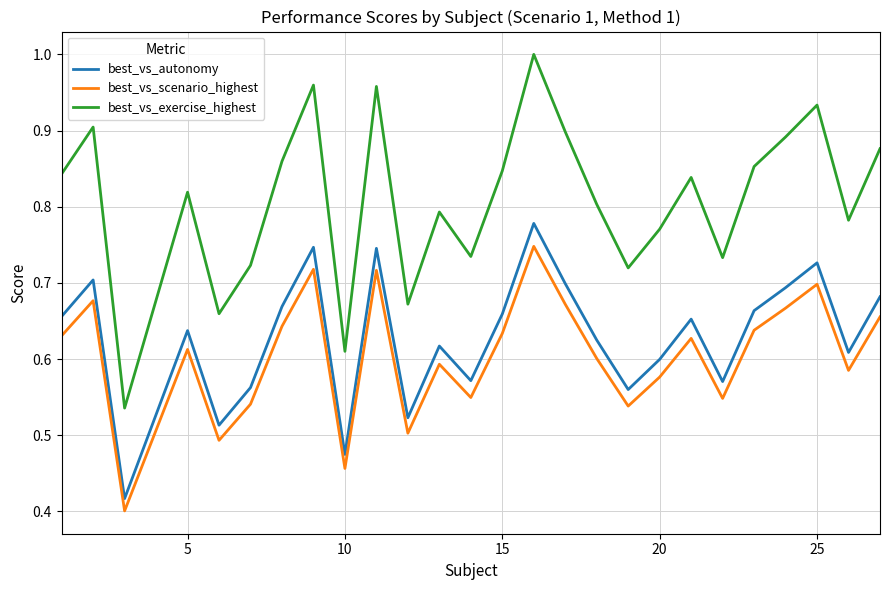

Which series has the widest spread of values?

best_vs_exercise_highest